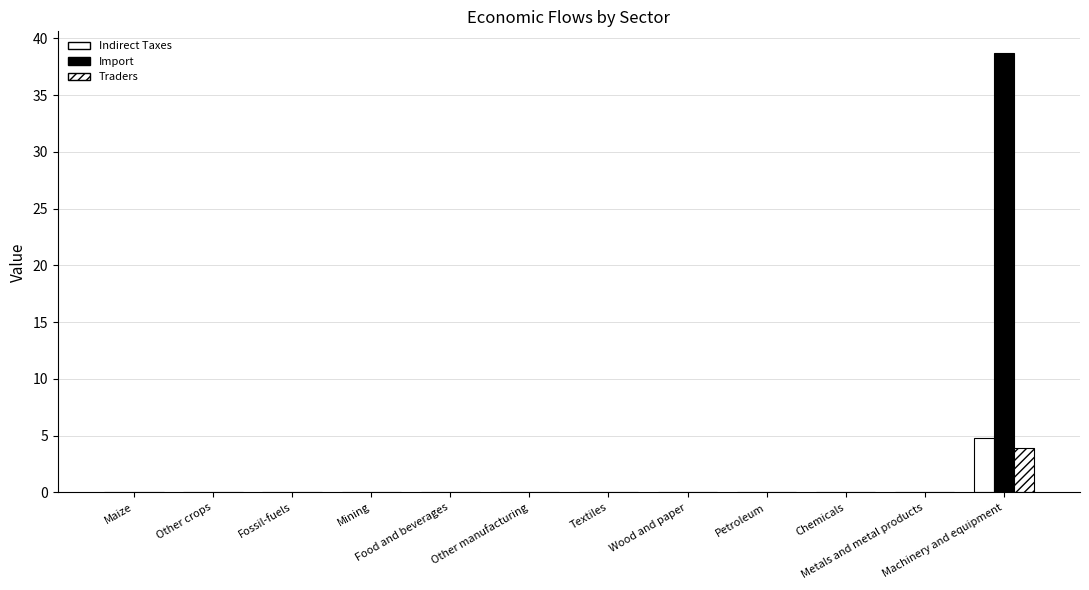

The value of Import at Machinery and equipment is 13.0. True or false?

False